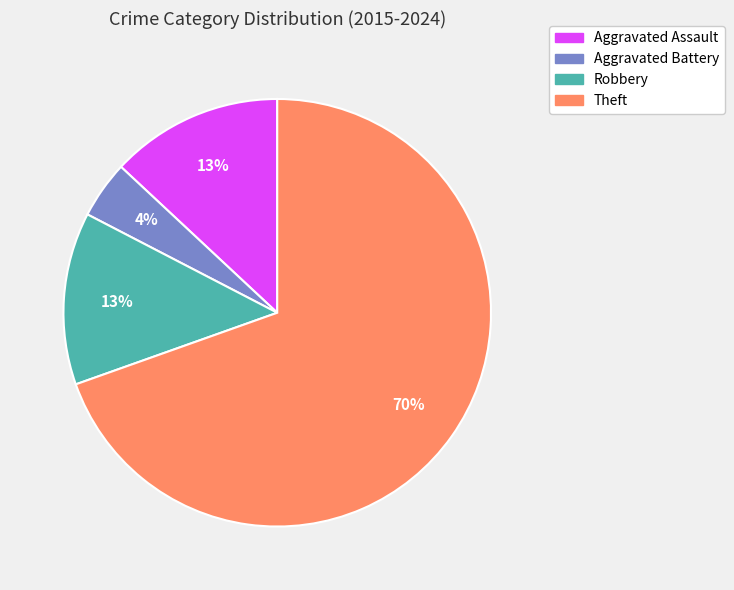

Is there a majority slice in this chart?

Yes